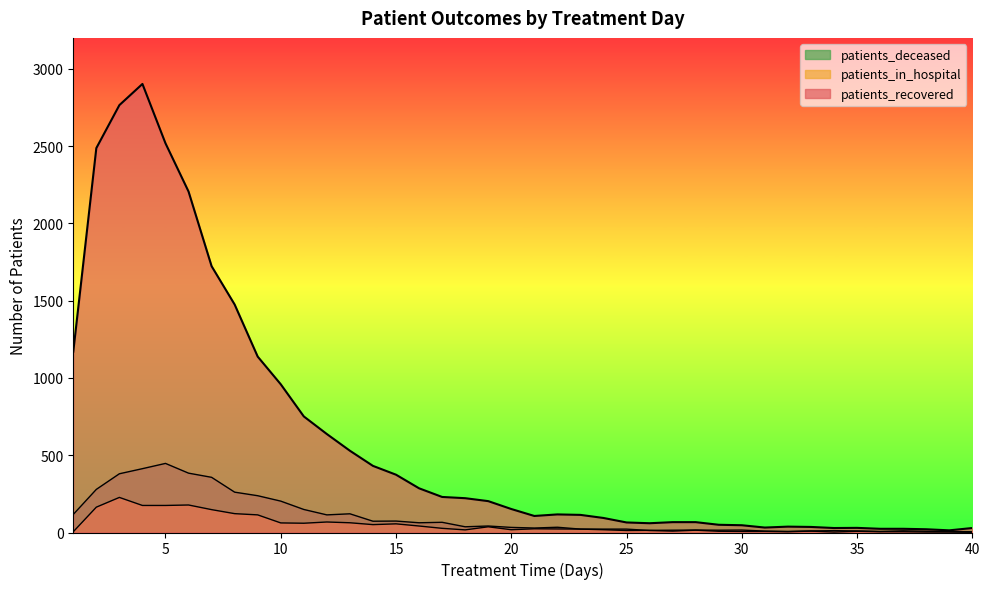

Which has a higher value, 40 or 6?

6